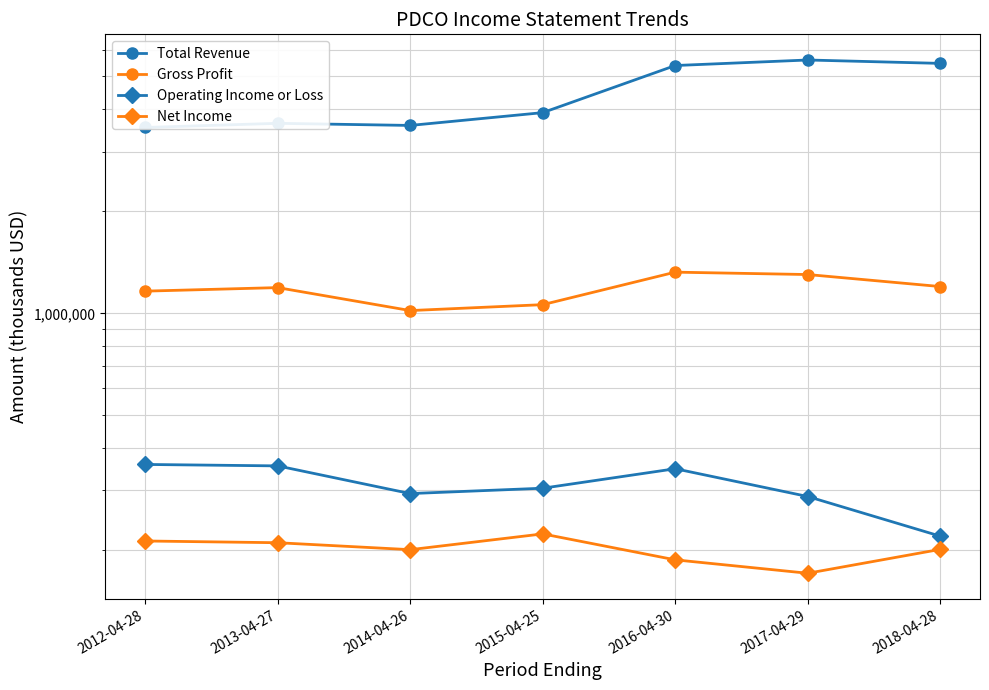

Does the chart have visible grid lines?

Yes